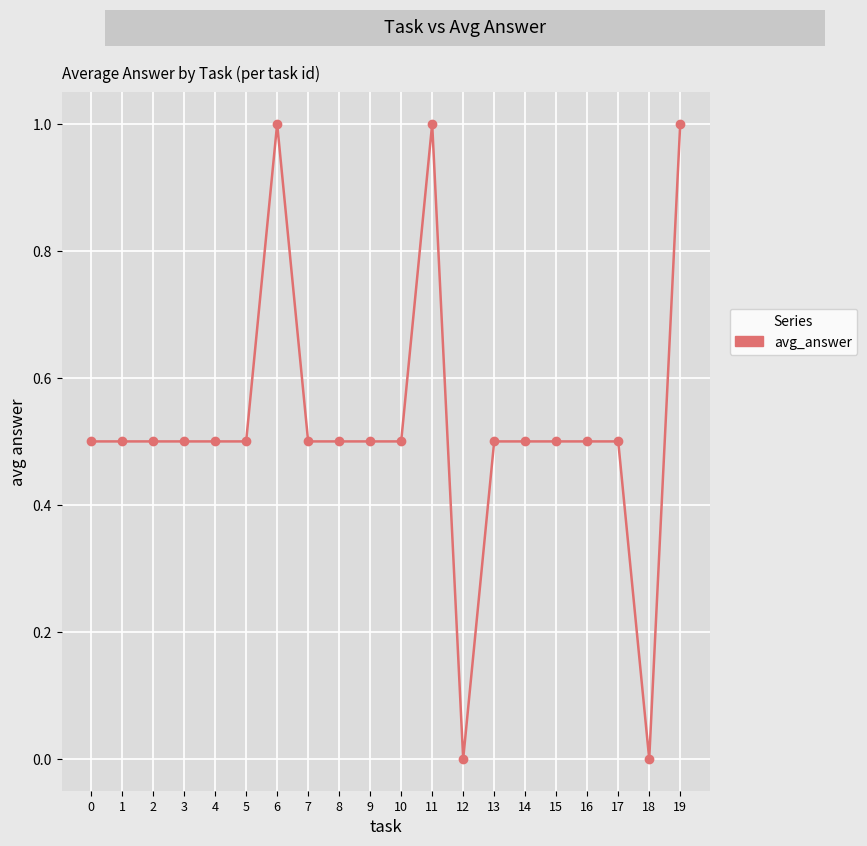

What is the greatest value displayed?

1.0